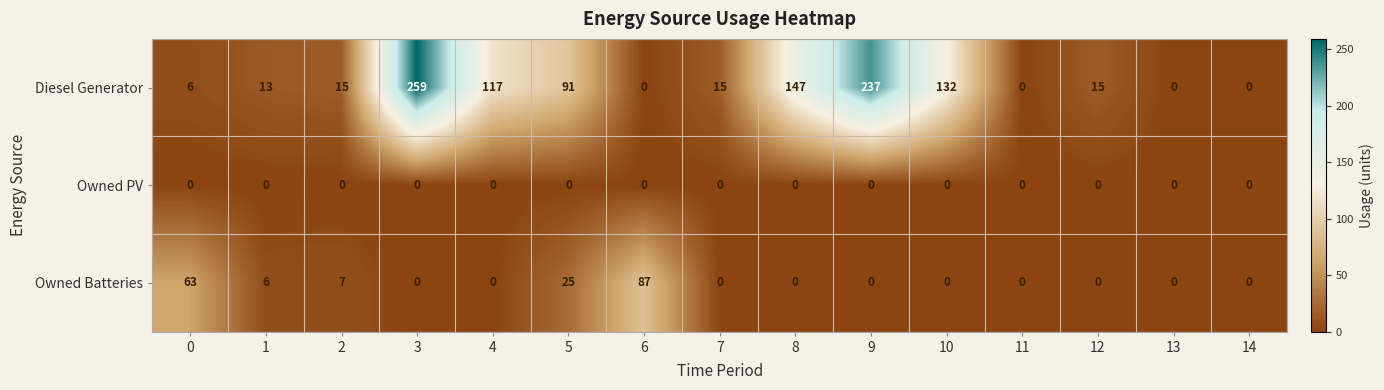

Which series has the largest range (max minus min)?

Diesel Generator